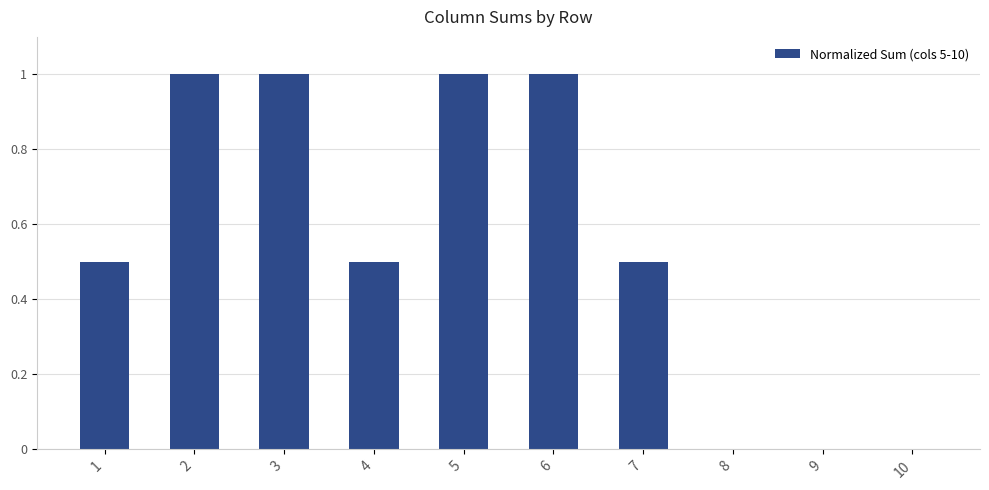

The value at 2 is 1.7. True or false?

False